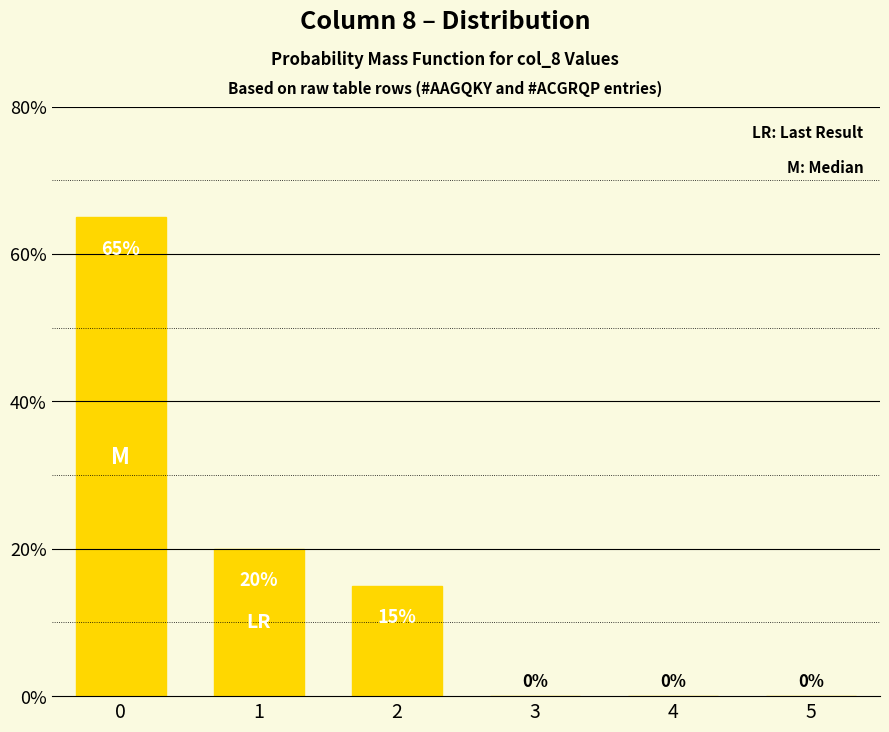

How many distinct data groups are displayed?

1